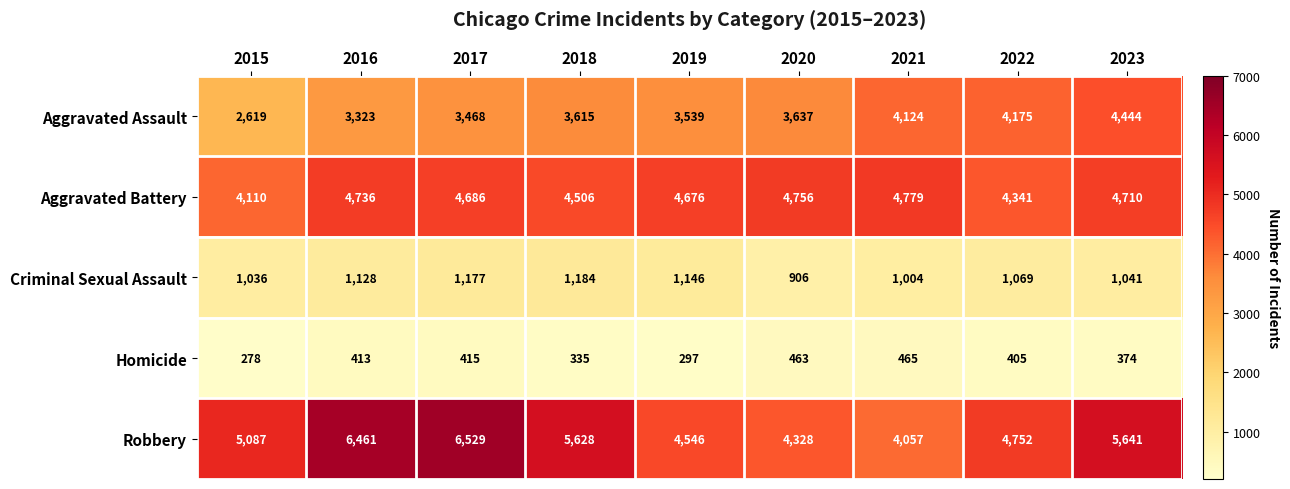

What is the sum of all Homicide values?

3445